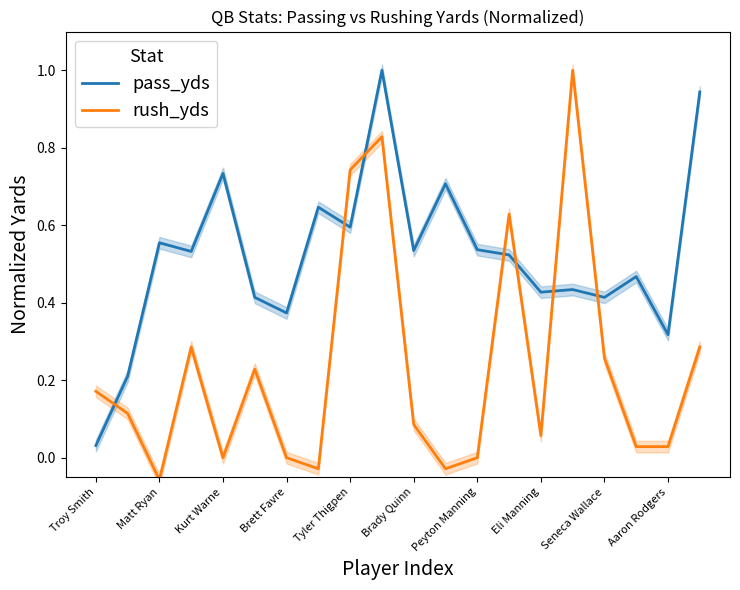

True or false: pass_yds and rush_yds intersect in this chart.

True